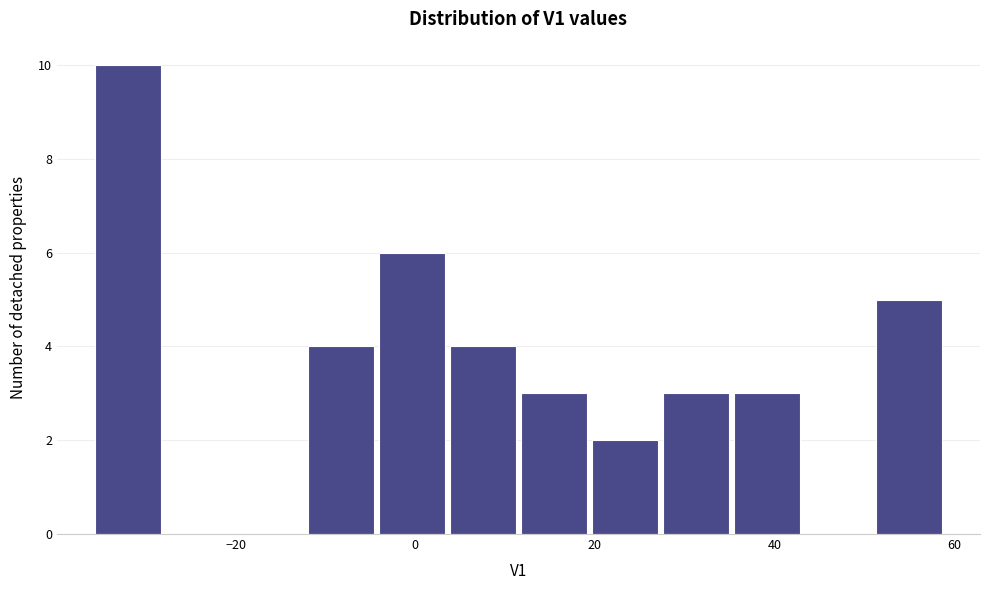

Around what value on the x-axis is the tallest bar? Give the approximate position of its centre, as read against the axis.

-32